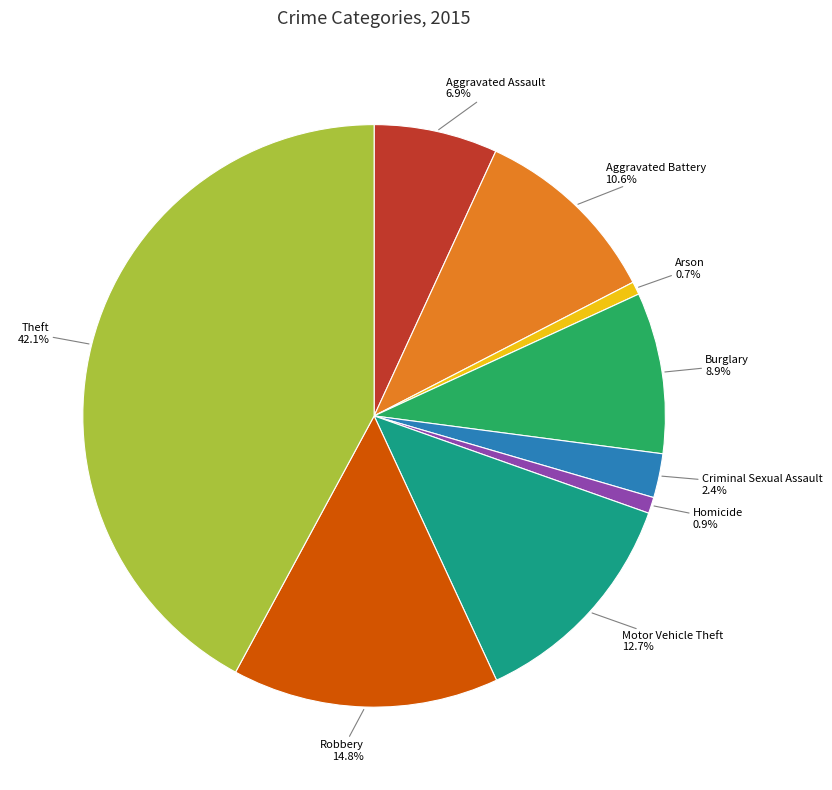

What is the largest slice in the pie chart?

Theft